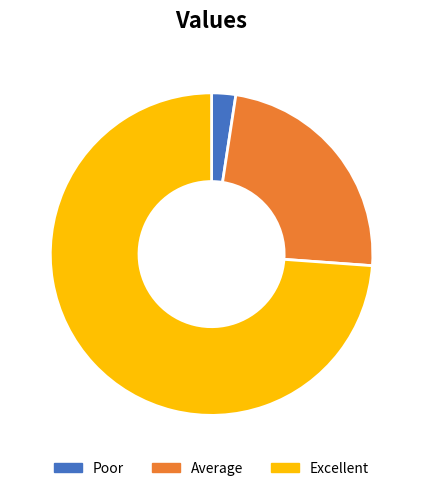

What is the smallest slice in the pie chart?

Poor